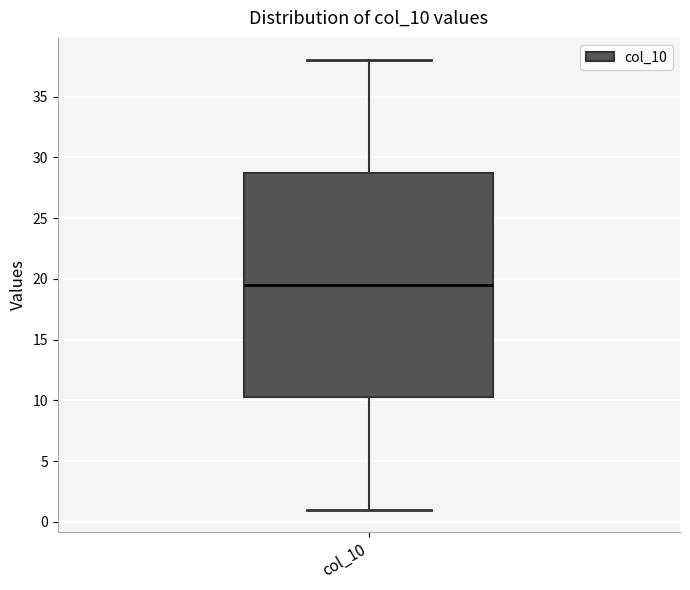

Where does the lower whisker of the box for col_10 end on the y-axis? The values are not printed on the chart, so give them approximately, as read against the axis.

1.0